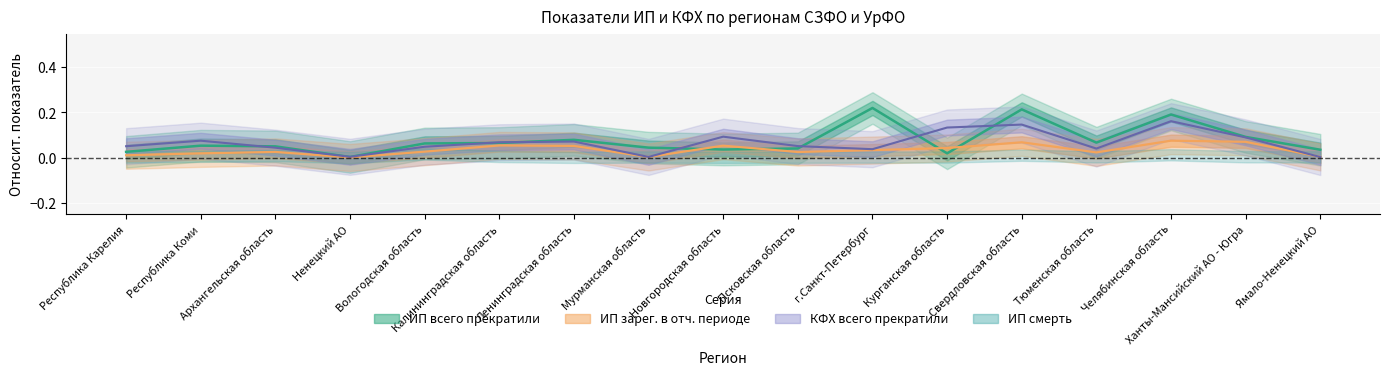

What is the difference between the highest and lowest values at Республика Коми?

0.1